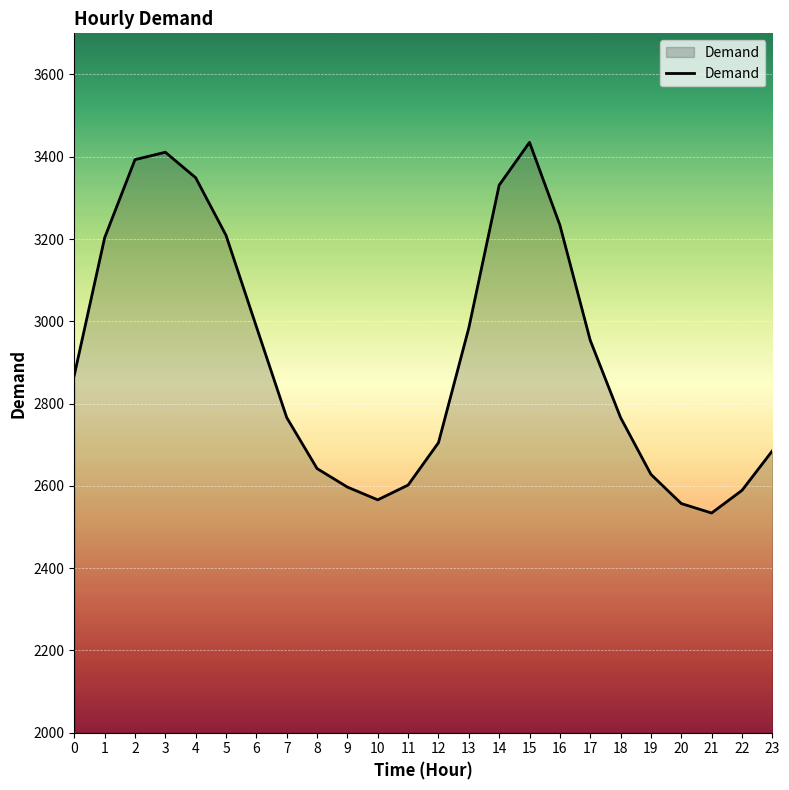

Read the value at 0, to the nearest 50.

2850